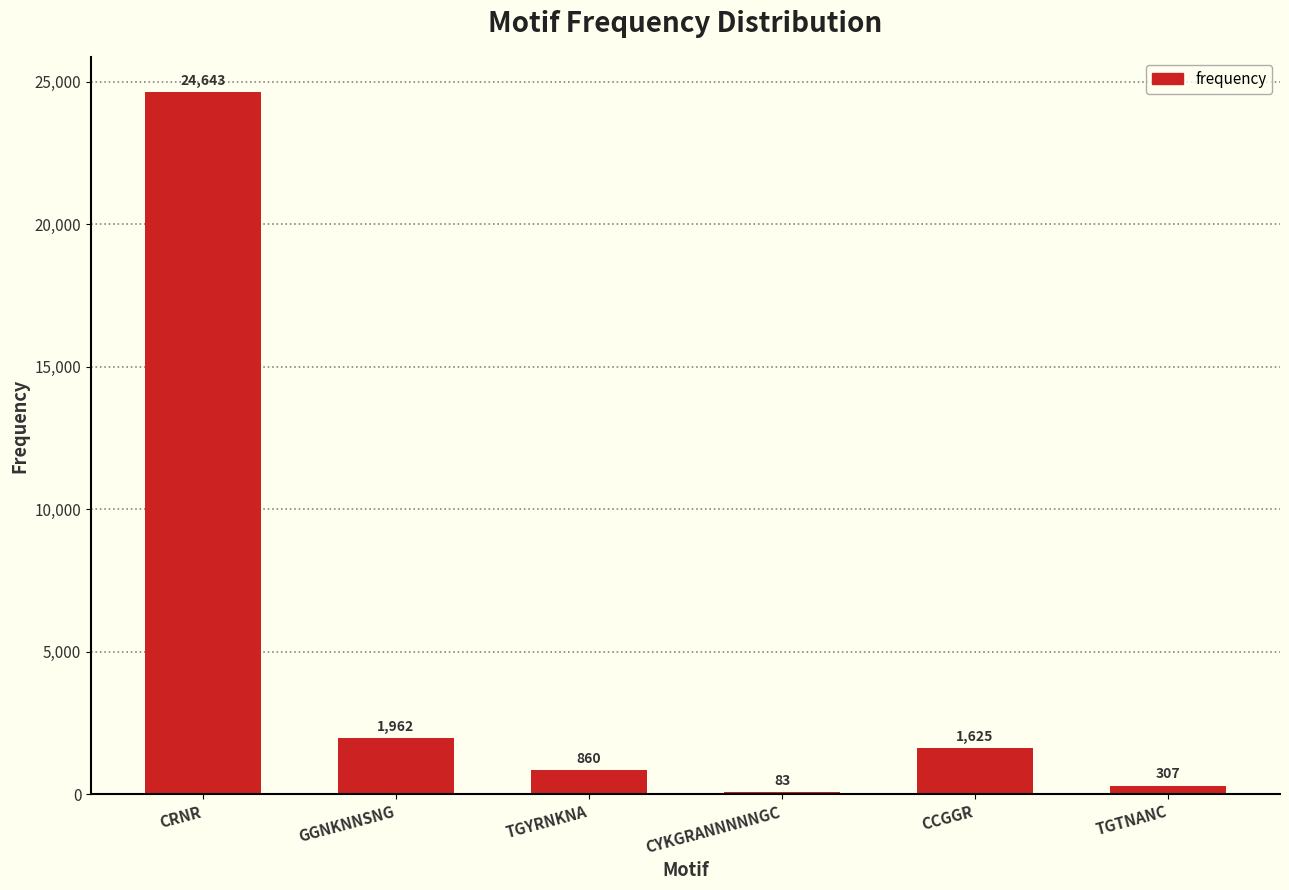

Which has a higher value, TGTNANC or CCGGR?

CCGGR